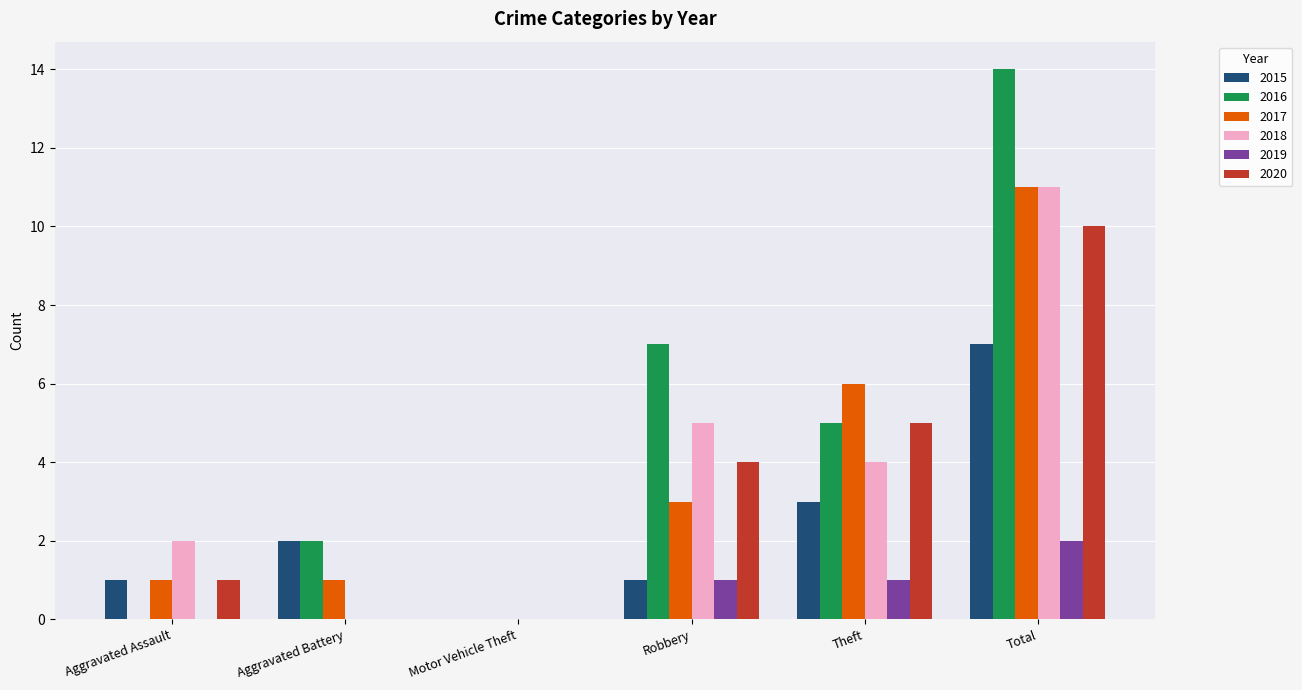

True or false: 2019 has a value of 0 at Aggravated Assault.

True